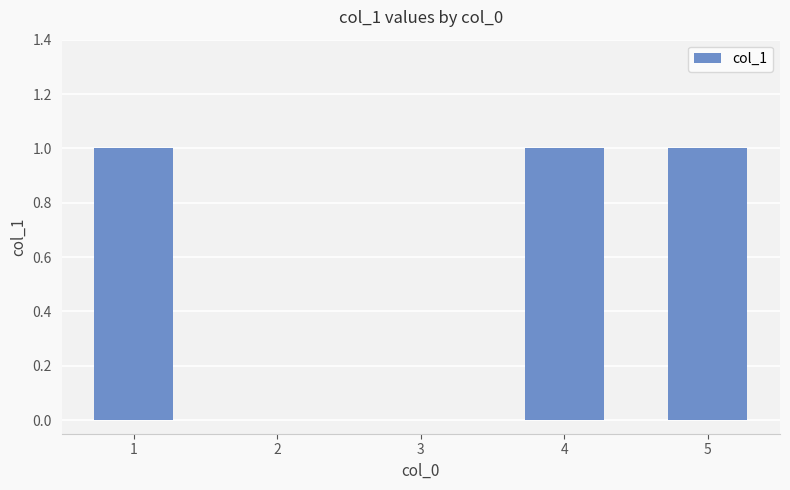

Reading left to right, list all the values displayed in this chart.

1	0	0	1	1